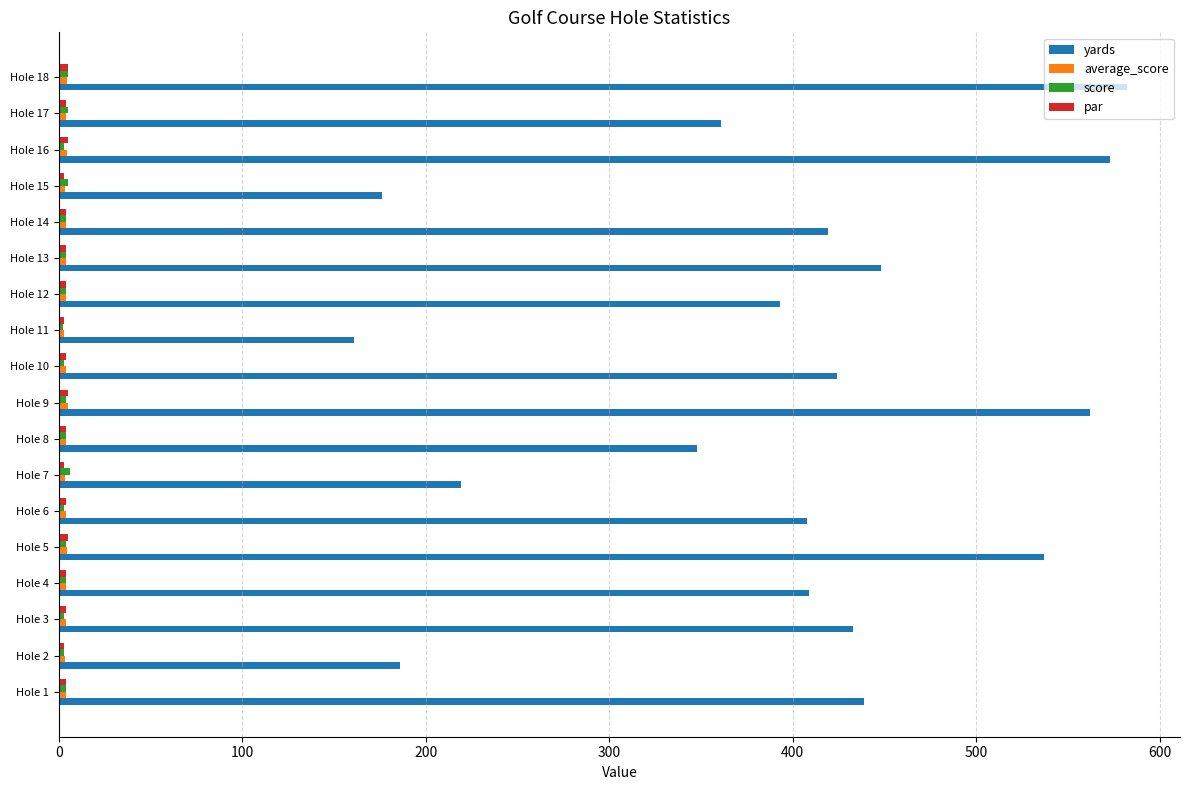

The yards series shows 176.0 at Hole 15. True or false?

True